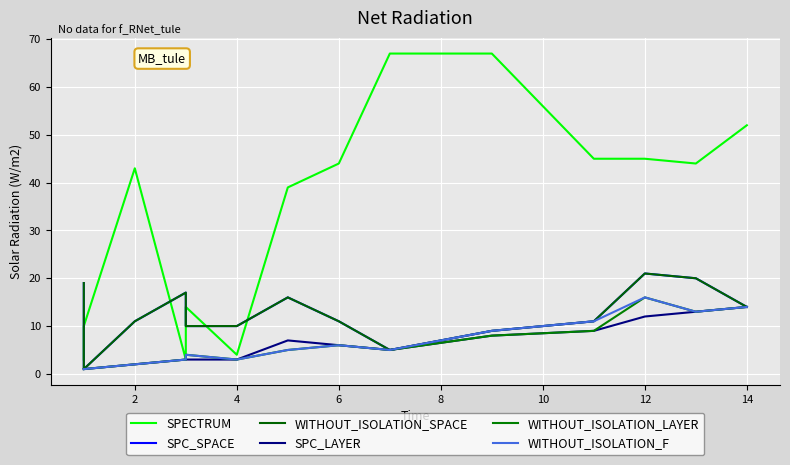

What is the greatest value displayed?

67